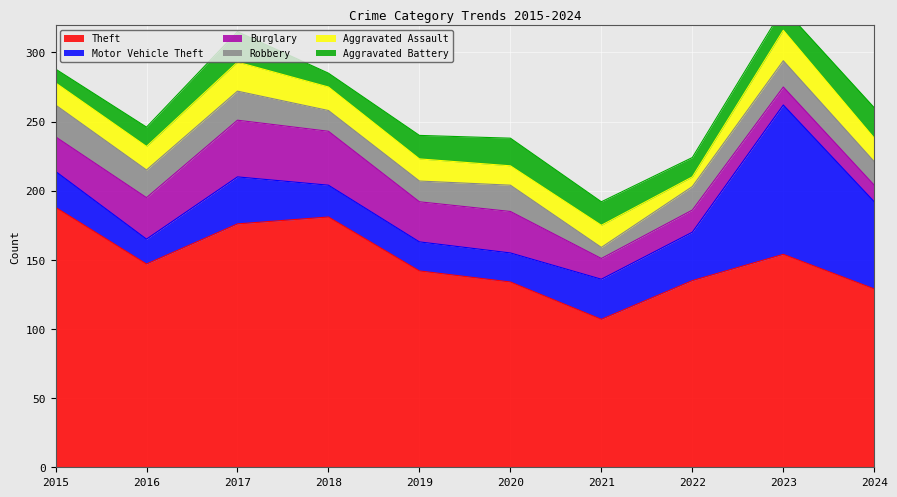

What is the difference between the maximum and minimum values in the Aggravated Battery series?

12